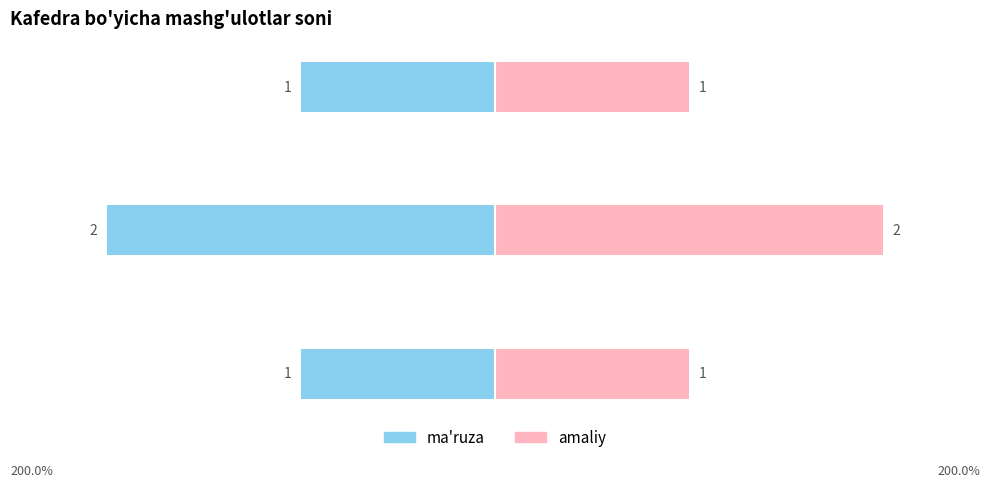

Rank the series by their maximum value, from lowest to highest.

ma'ruza, amaliy